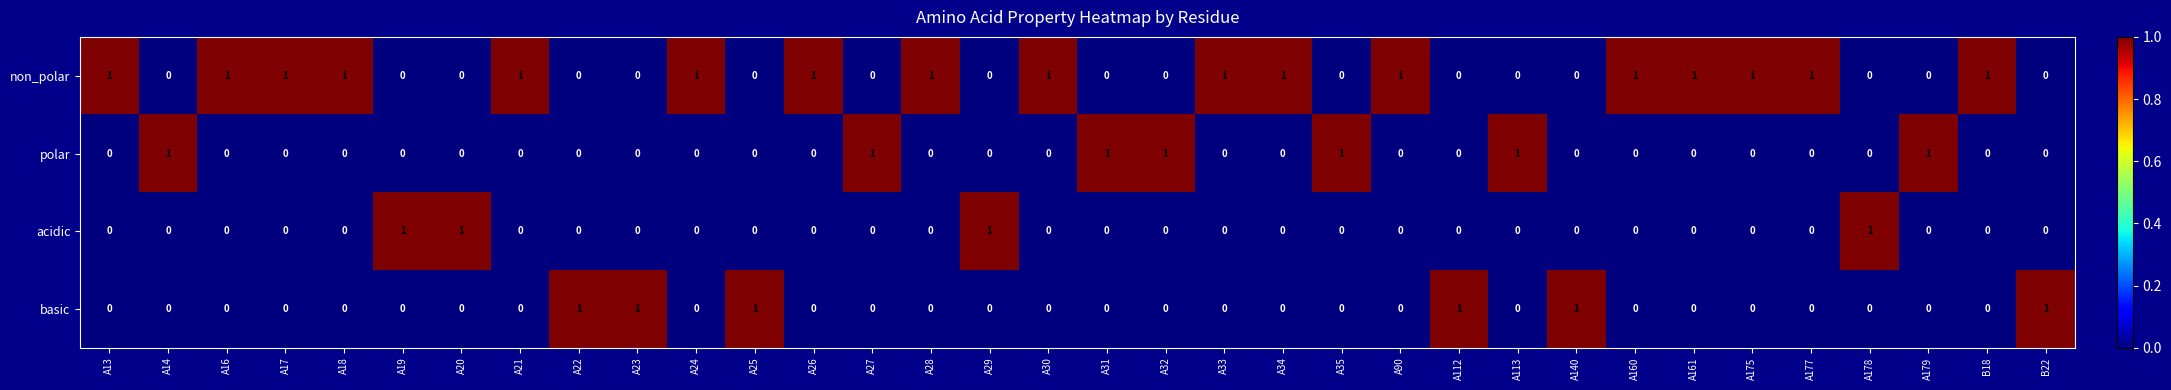

Which series has the largest total across all categories?

non_polar